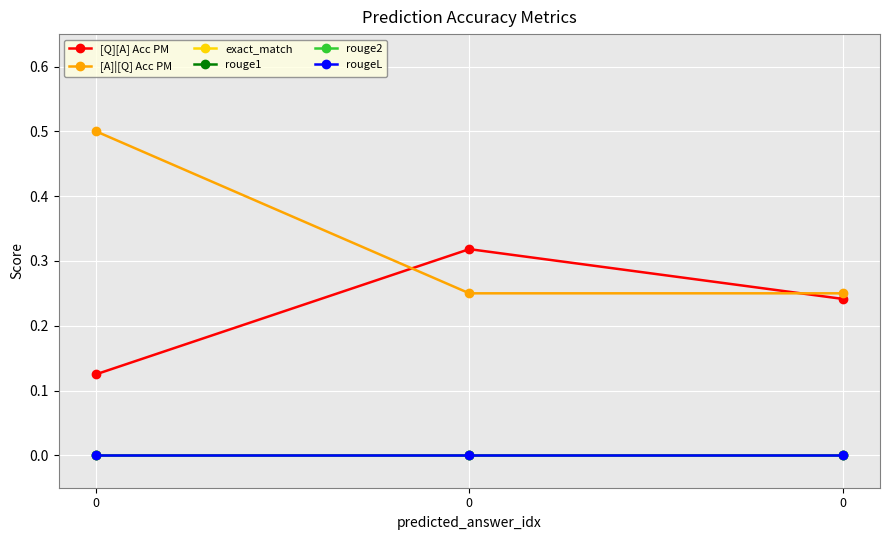

What is the difference between the highest and lowest values at 0?

0.5